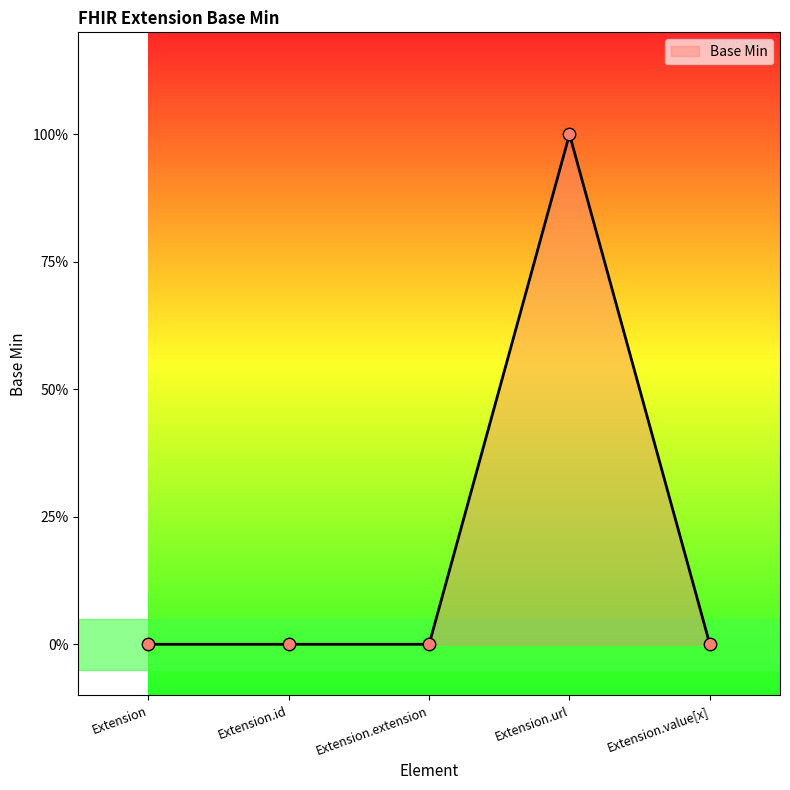

Between Extension.extension and Extension.id, which is larger?

Extension.extension